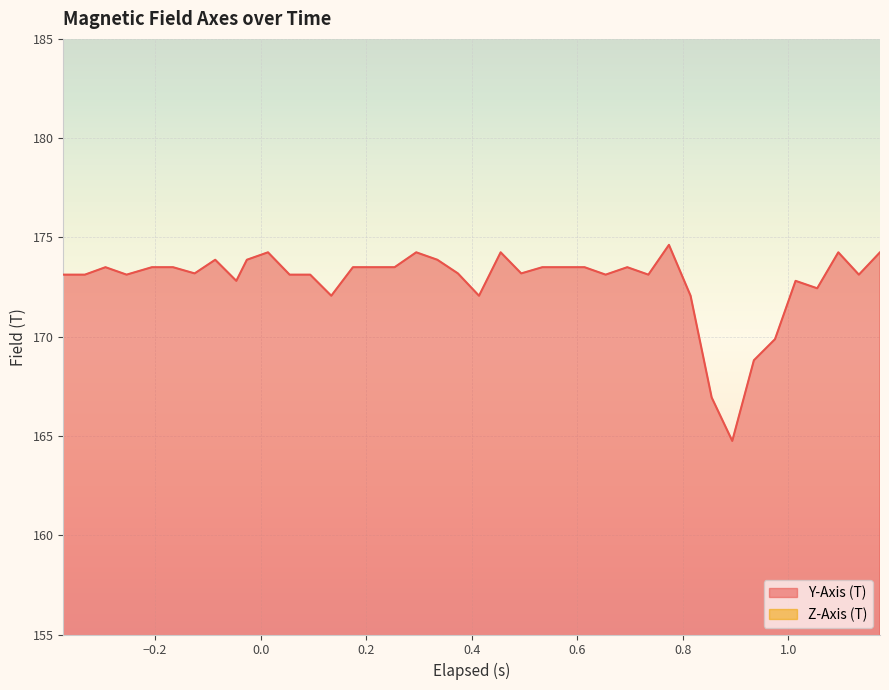

True or false: Y-Axis (T) and Z-Axis (T) cross at least once.

False